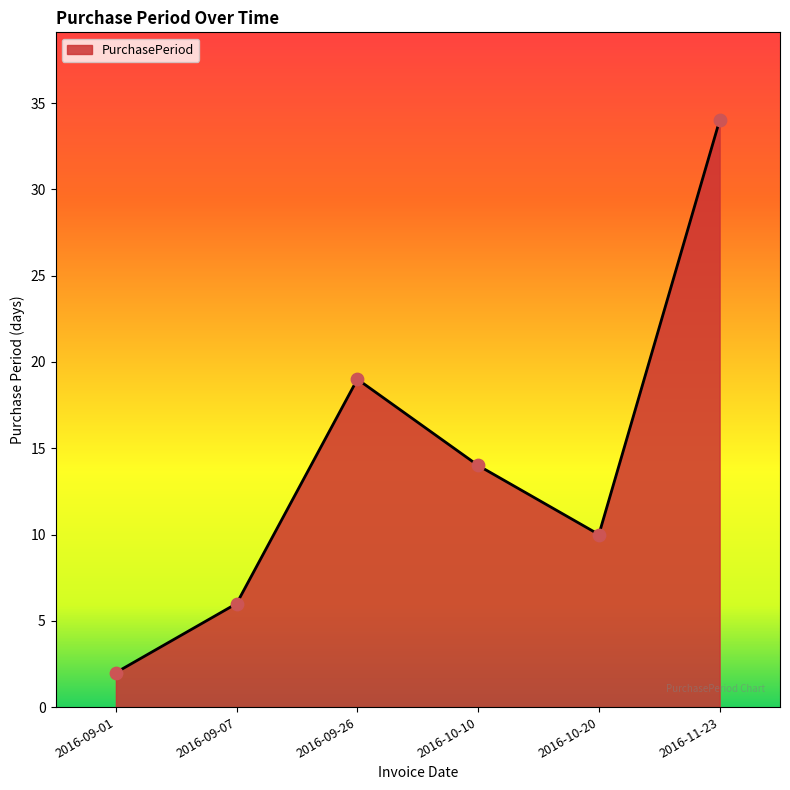

What is the change in value from 2016-09-01 to 2016-09-26?

+17